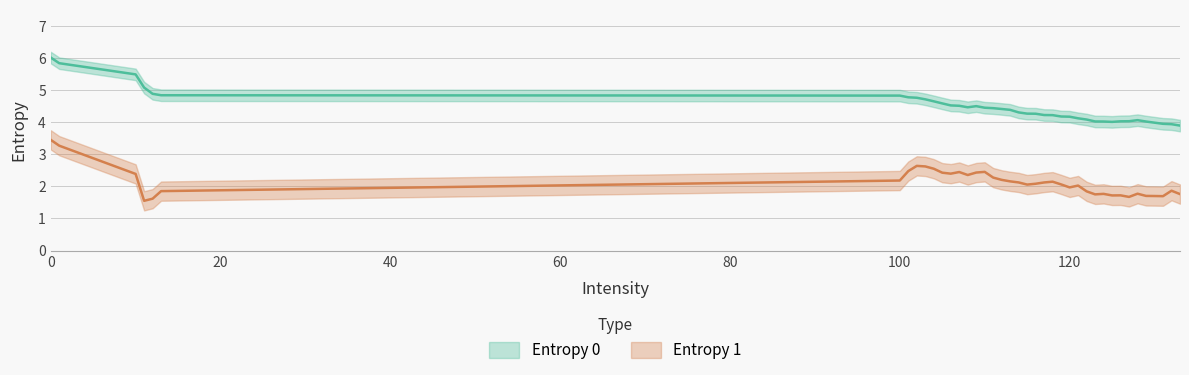

Does the chart display data point markers on the line(s)?

No